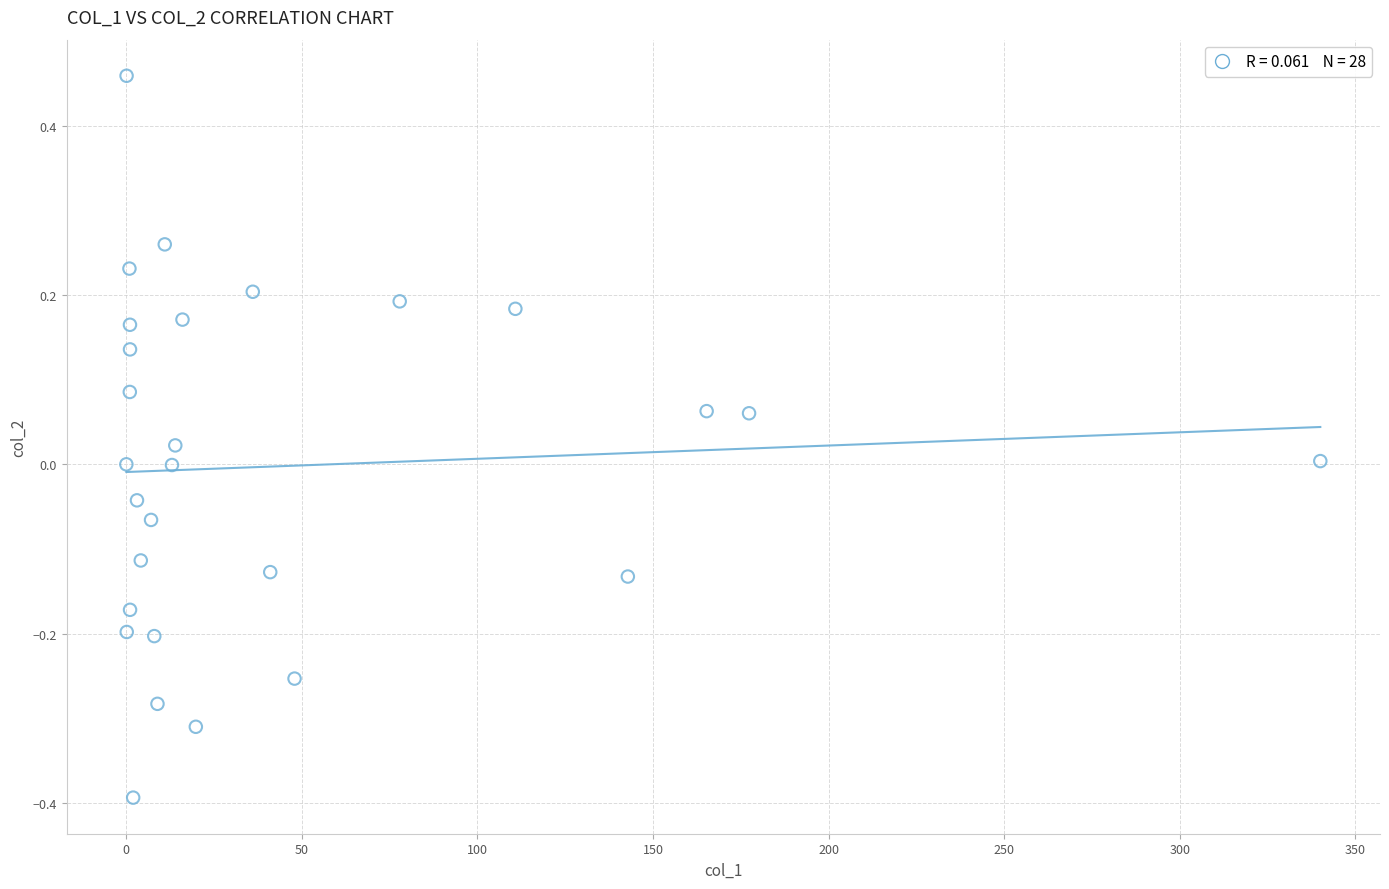

What is the range of X values (max minus min)?

340.0